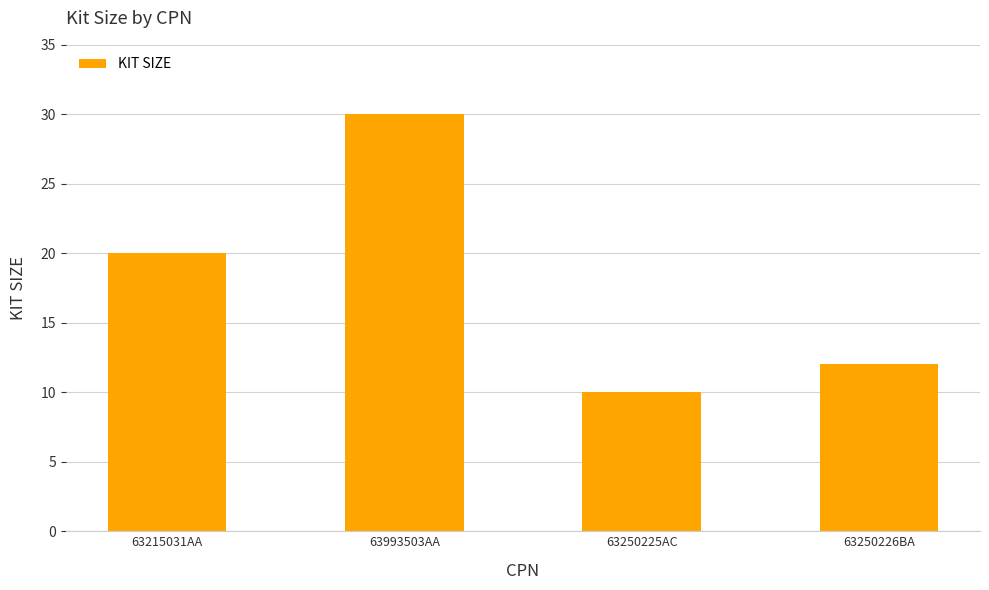

What is the sum of the values at 63993503AA and 63215031AA?

50